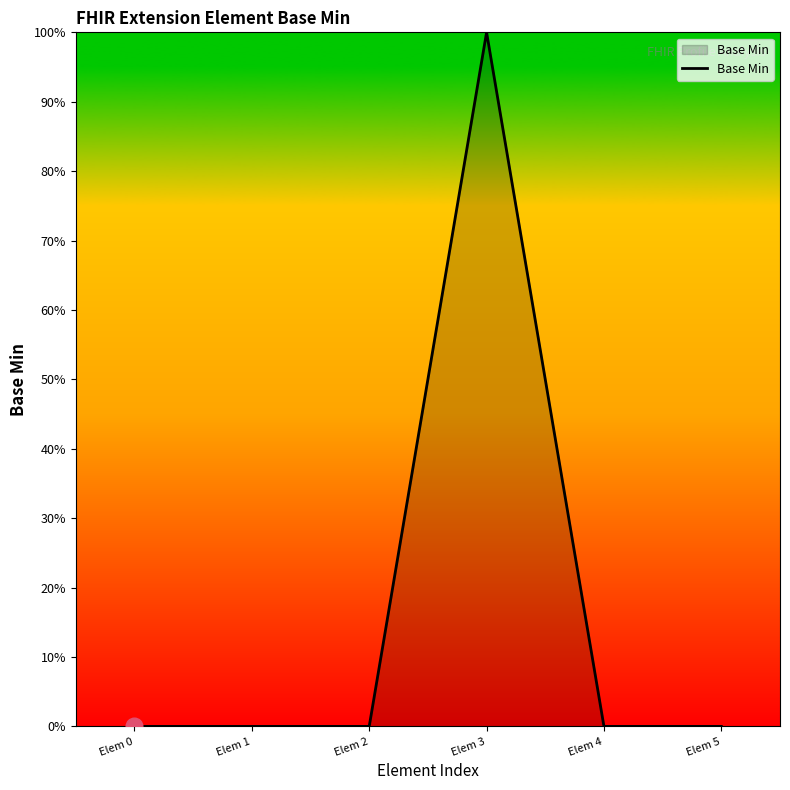

Rank the categories by value from highest to lowest.

Elem 3, Elem 0, Elem 1, Elem 2, Elem 4, Elem 5